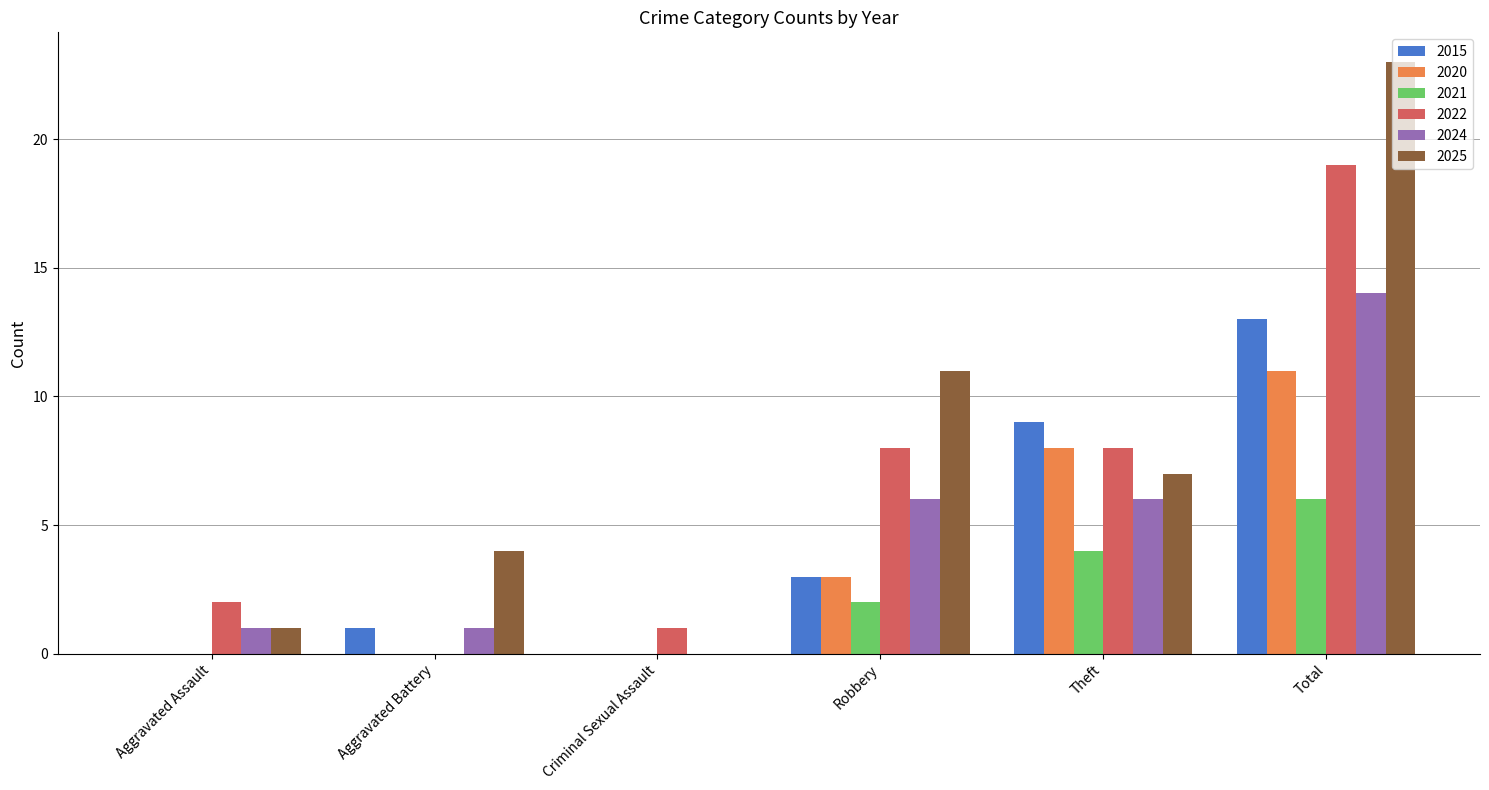

Reading right to left, list all the values displayed in this chart.

2015: Total=13	Theft=9	Robbery=3	Criminal Sexual Assault=0	Aggravated Battery=1	Aggravated Assault=0
2020: Total=11	Theft=8	Robbery=3	Criminal Sexual Assault=0	Aggravated Battery=0	Aggravated Assault=0
2021: Total=6	Theft=4	Robbery=2	Criminal Sexual Assault=0	Aggravated Battery=0	Aggravated Assault=0
2022: Total=19	Theft=8	Robbery=8	Criminal Sexual Assault=1	Aggravated Battery=0	Aggravated Assault=2
2024: Total=14	Theft=6	Robbery=6	Criminal Sexual Assault=0	Aggravated Battery=1	Aggravated Assault=1
2025: Total=23	Theft=7	Robbery=11	Criminal Sexual Assault=0	Aggravated Battery=4	Aggravated Assault=1